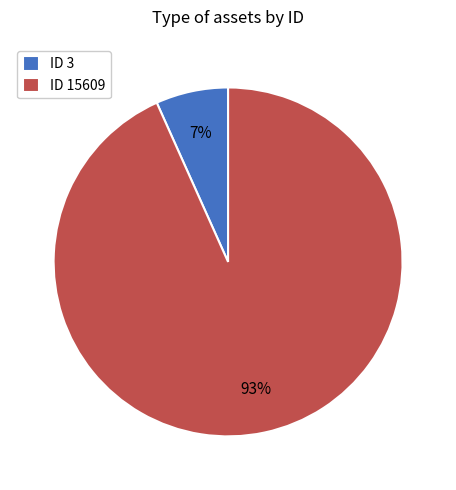

Count the number of slices in the pie.

2